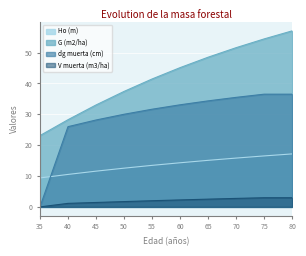

Is it true that dg muerta (cm) equals 9.3 at 50?

False